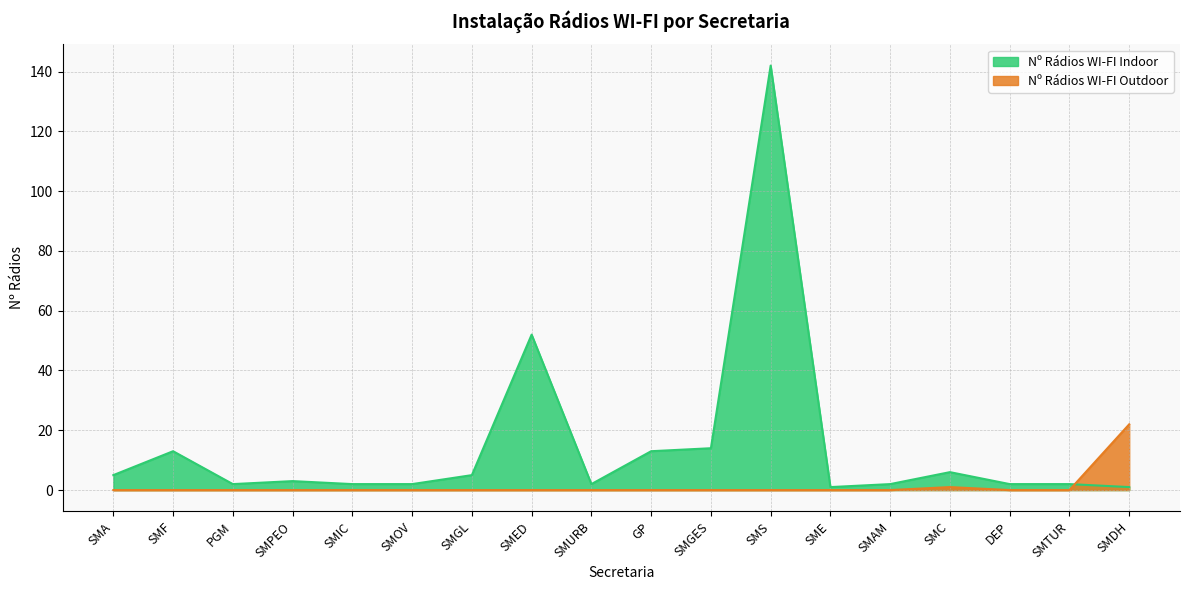

What is the value of the Nº Rádios WI-FI Indoor point at the 14th from the left?

2